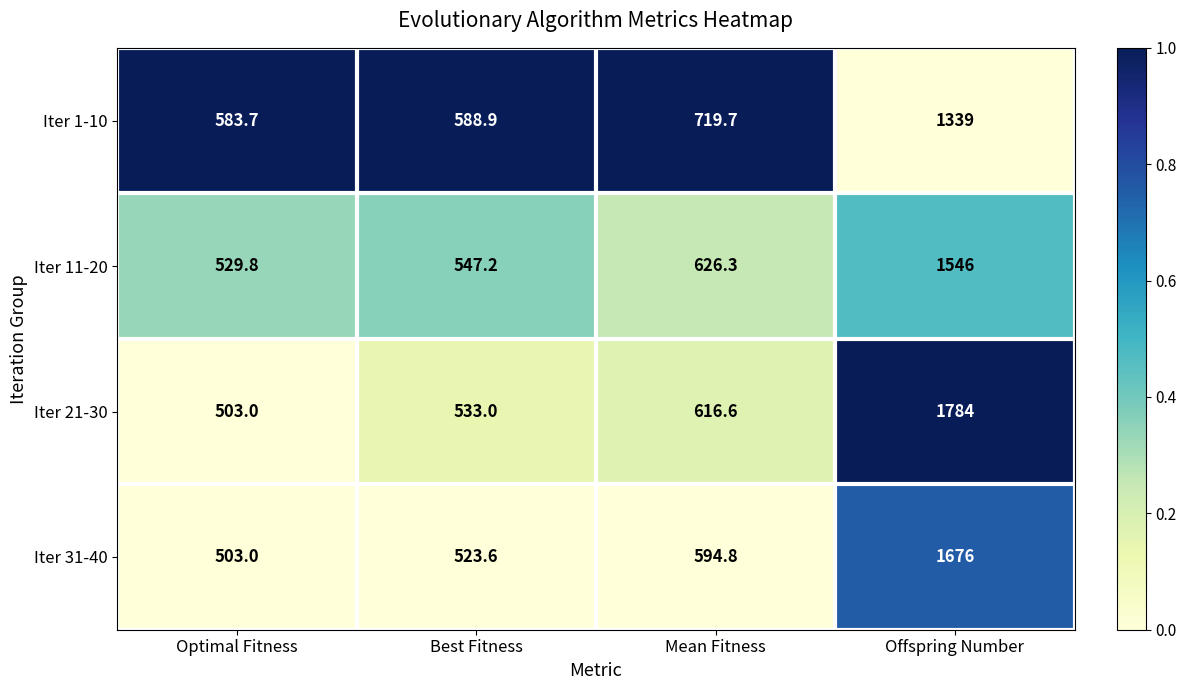

Which series has the largest range (max minus min)?

Iter 21-30